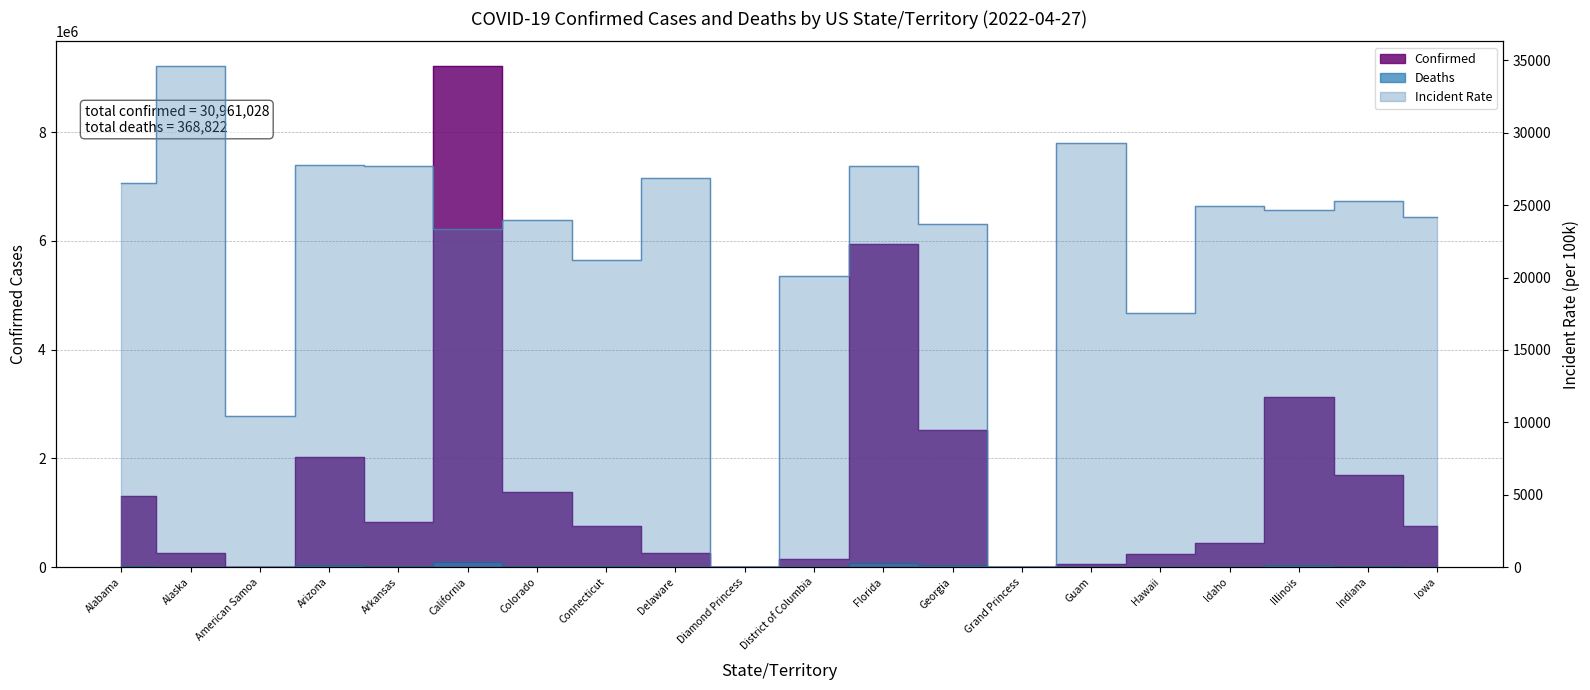

True or false: Deaths has more than 0 interior local peaks.

True